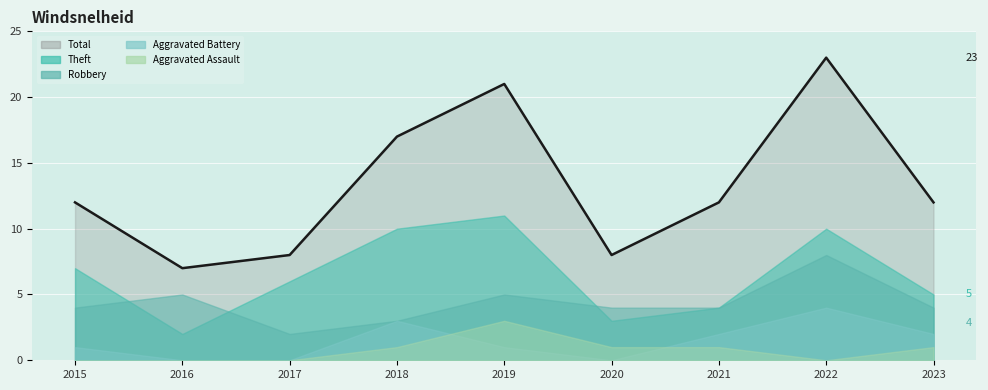

What is the difference between the Aggravated Battery values at 2019 and 2018?

2